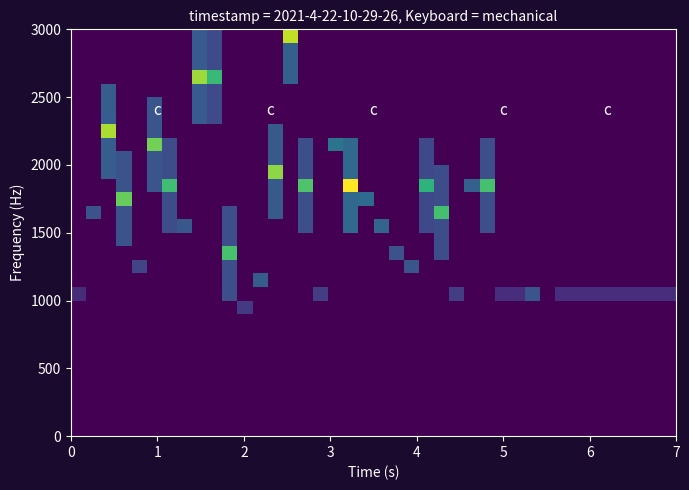

How many data points does each series have?

40